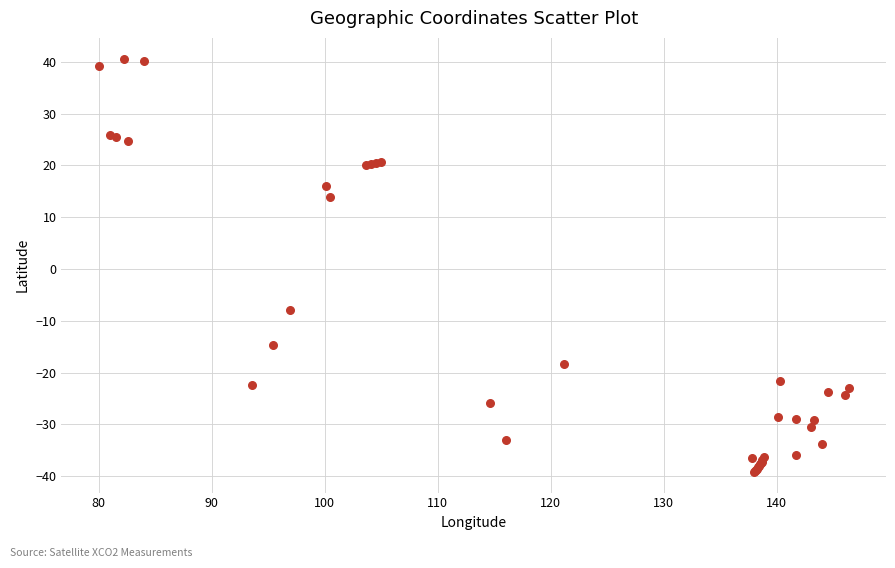

What Y value in the scatter plot is closest to 0?

-7.9